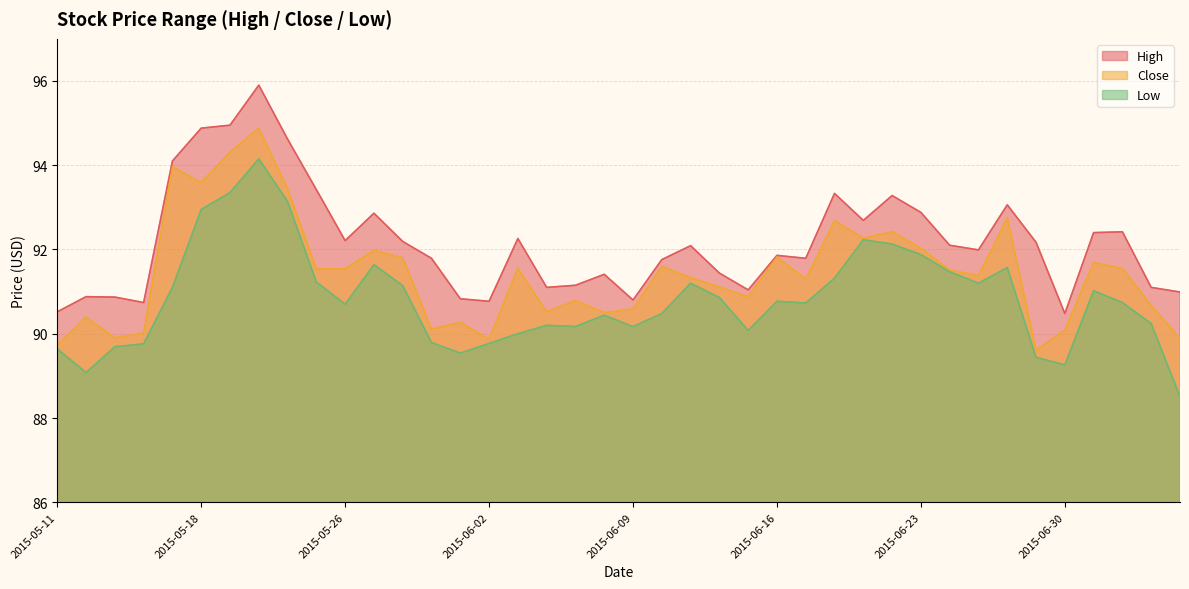

How many interior local peaks does the Close series have?

13